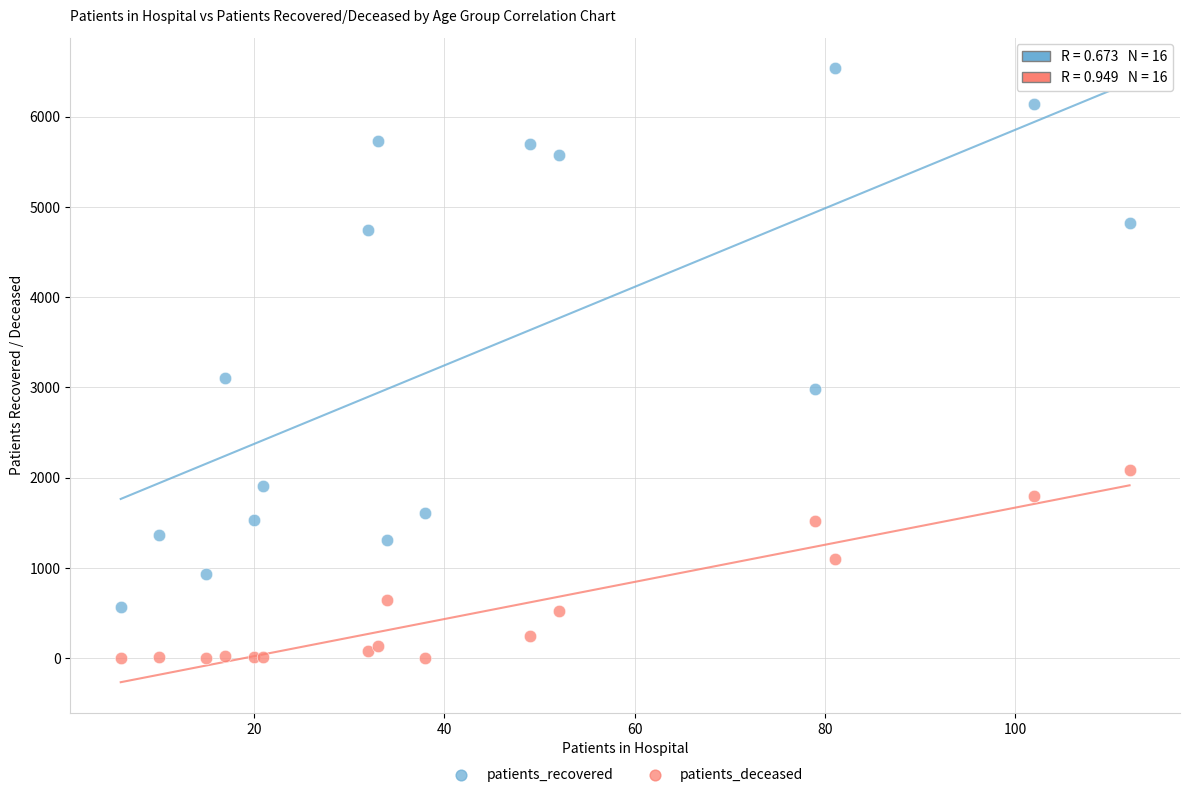

In the patients_recovered series, what Y value is closest to 3551?

3101